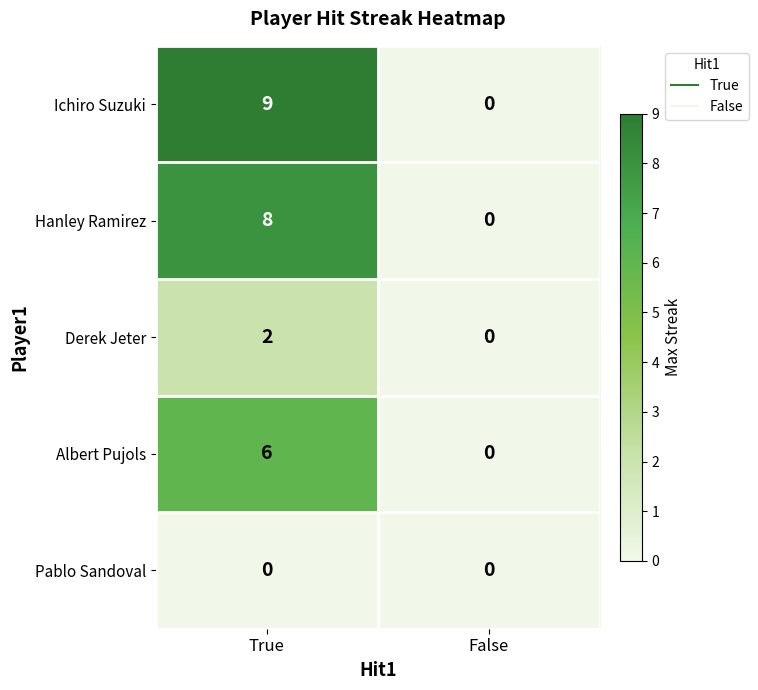

At which label does Albert Pujols reach its minimum?

False